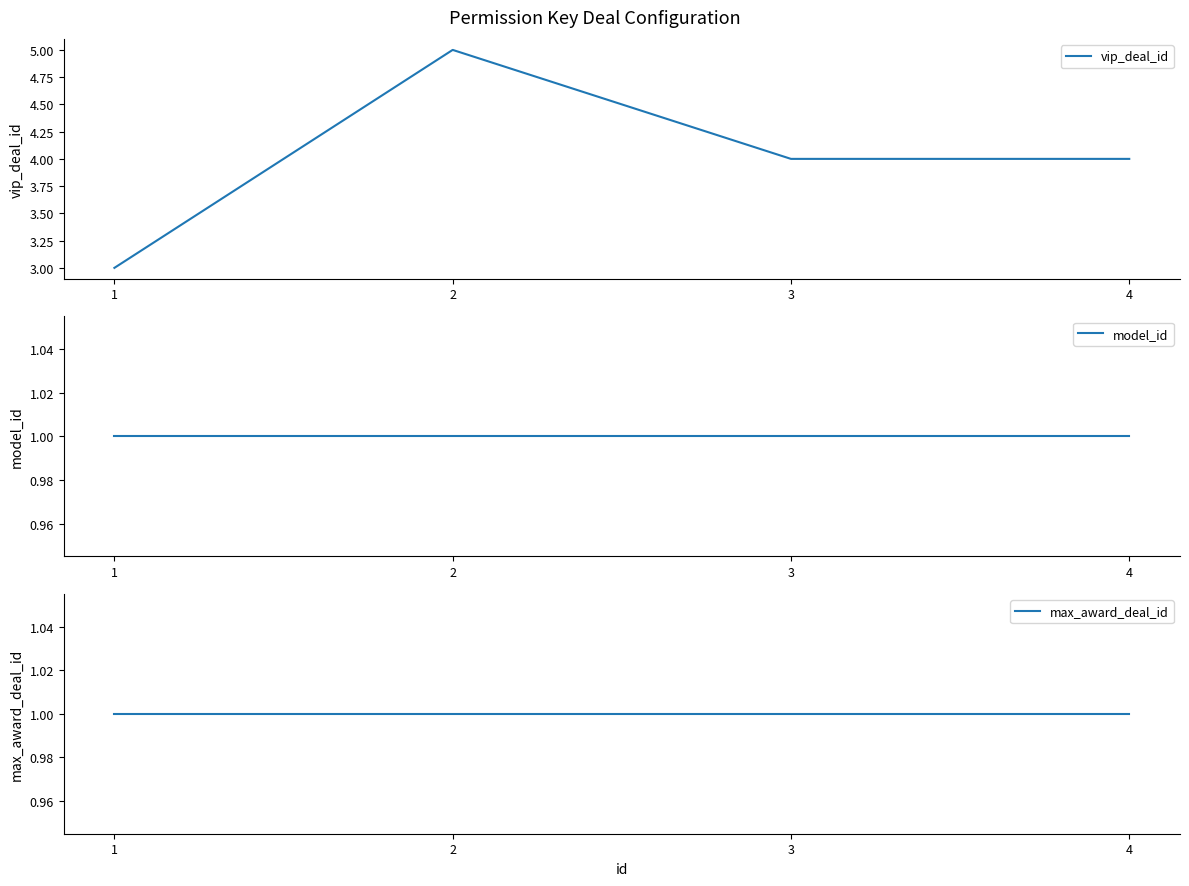

How many values in the vip_deal_id series exceed 4?

1